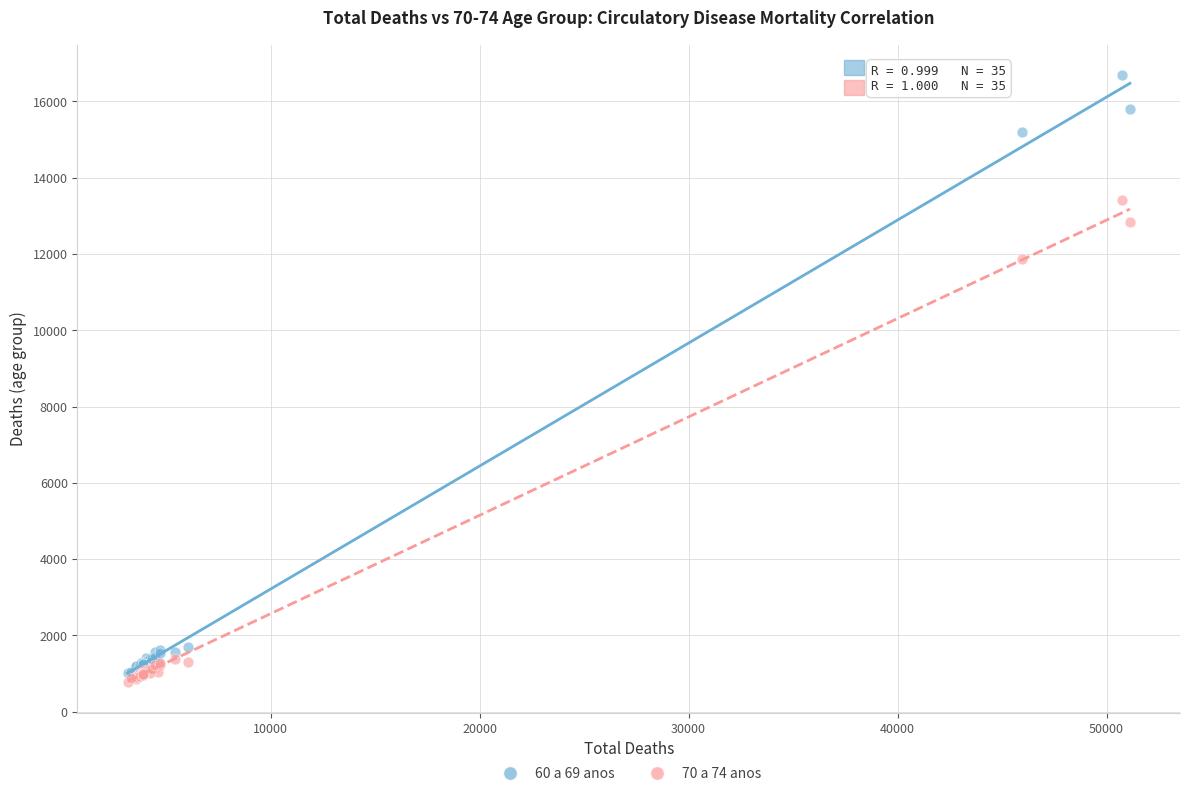

Across all series, what Y value is closest to 8731?

11871